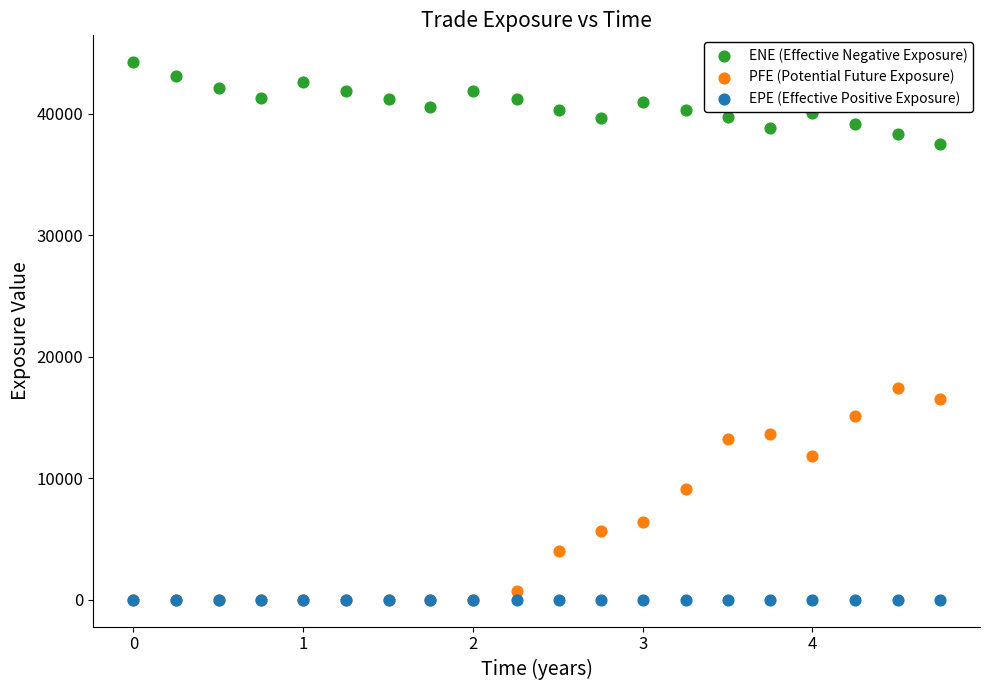

Across all series, what Y value is closest to 22123?

17454.0